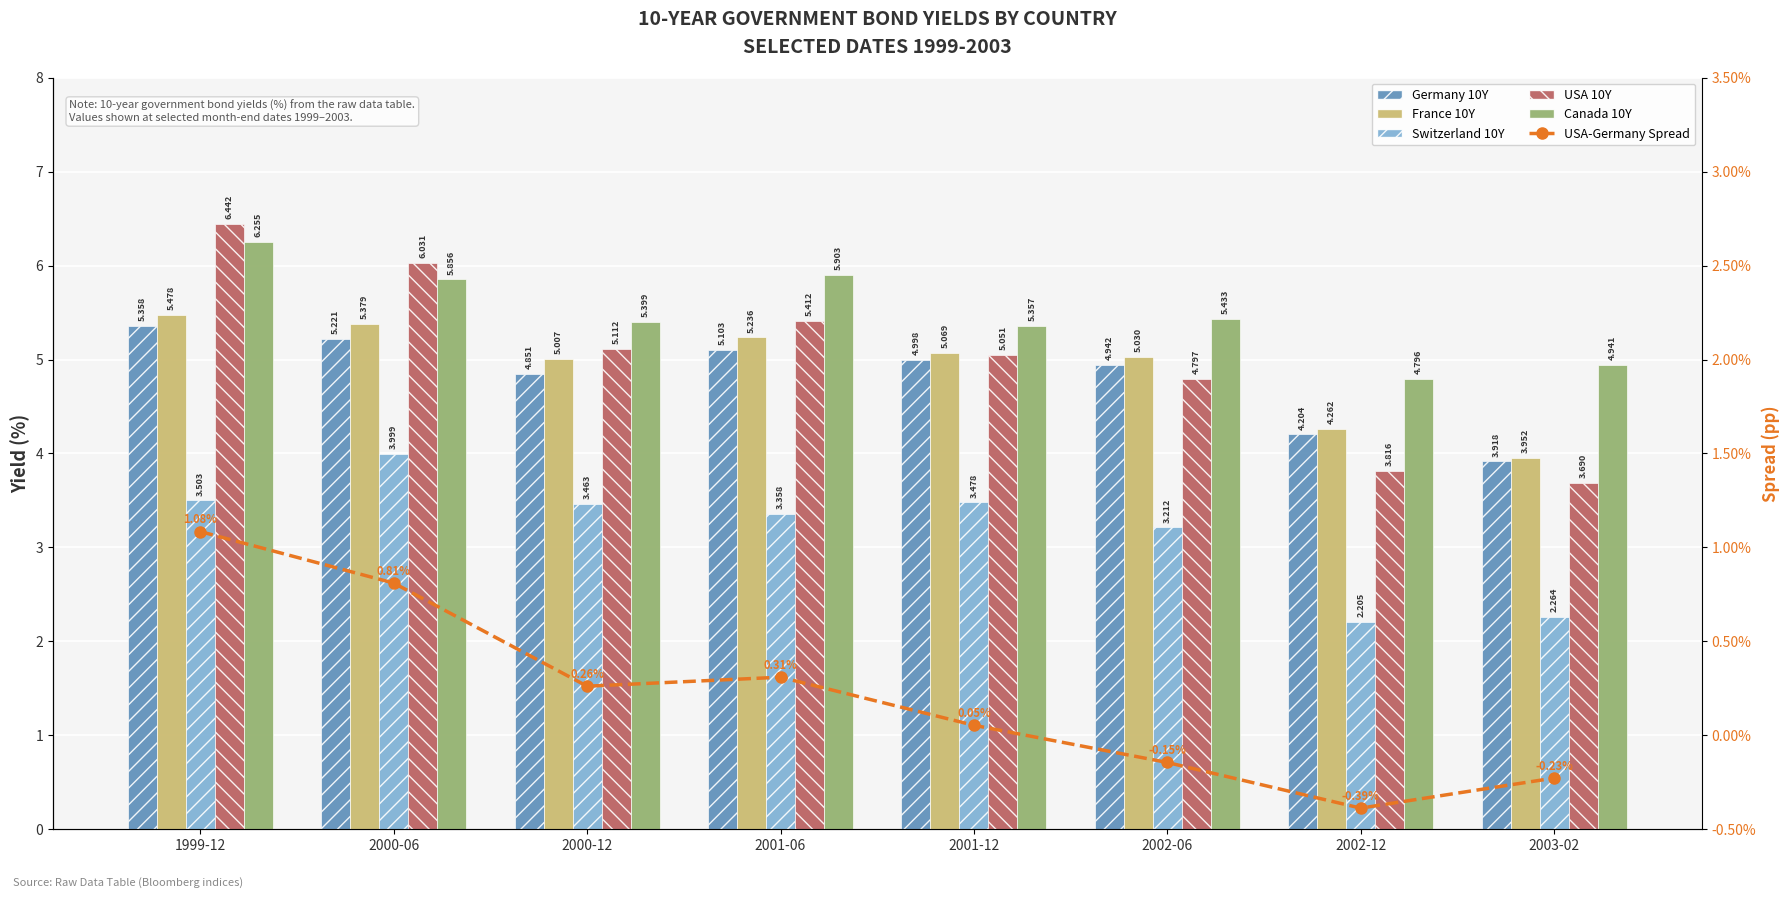

What is the average value of the France 10Y series?

4.9